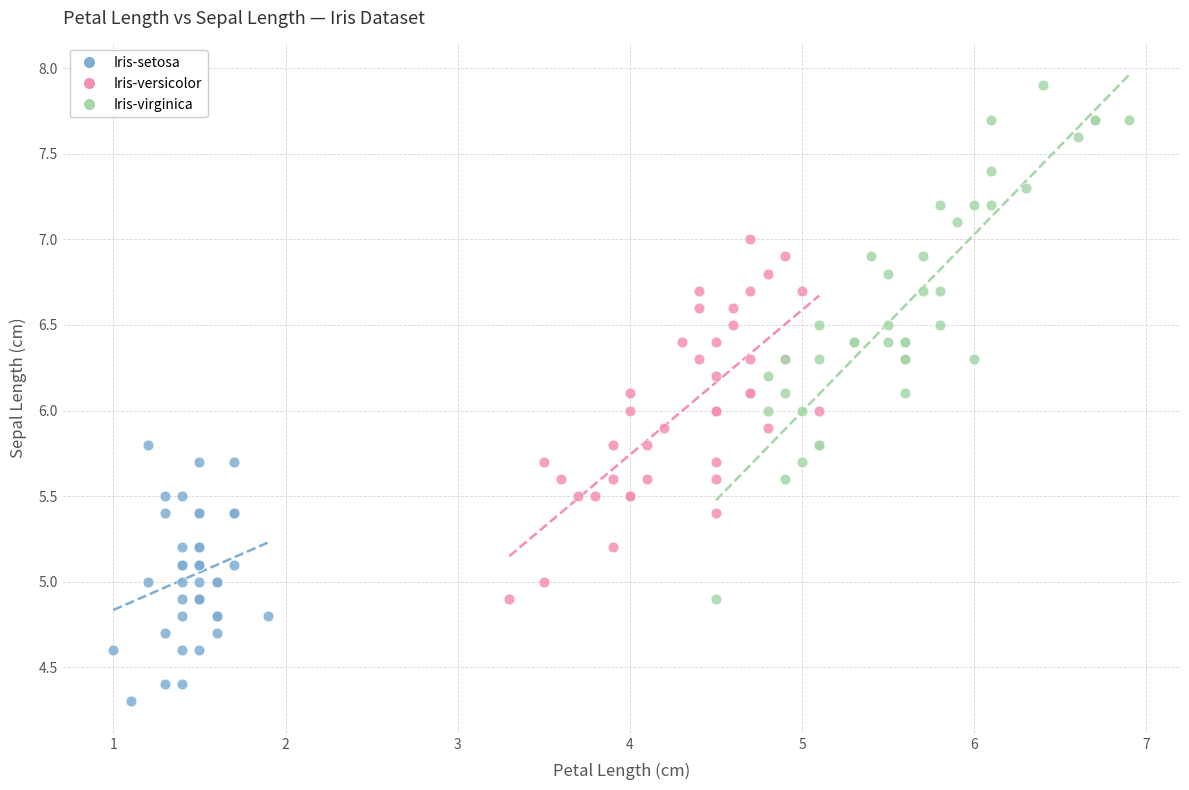

Which series contains the lowest Y value?

Iris-setosa